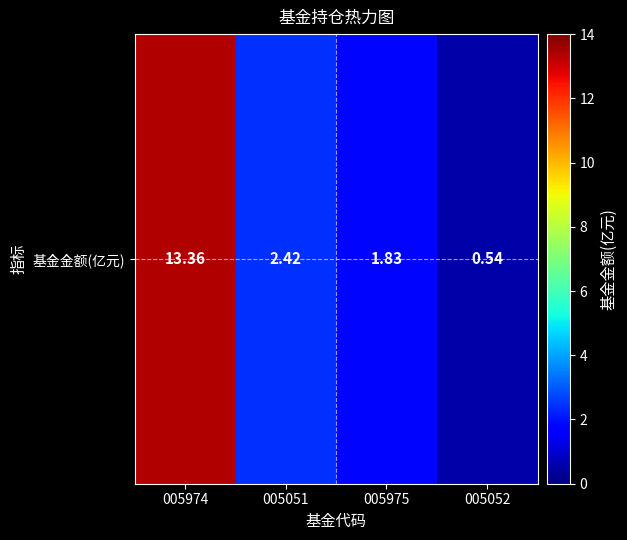

List the labels in order of value, largest first.

005974, 005051, 005975, 005052